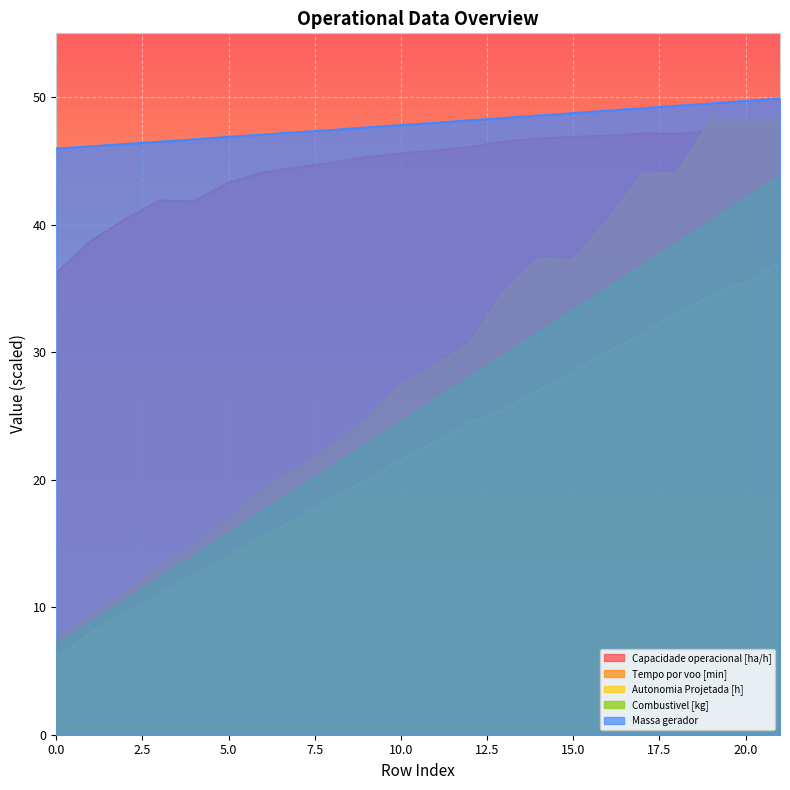

What is the greatest value displayed?

49.9